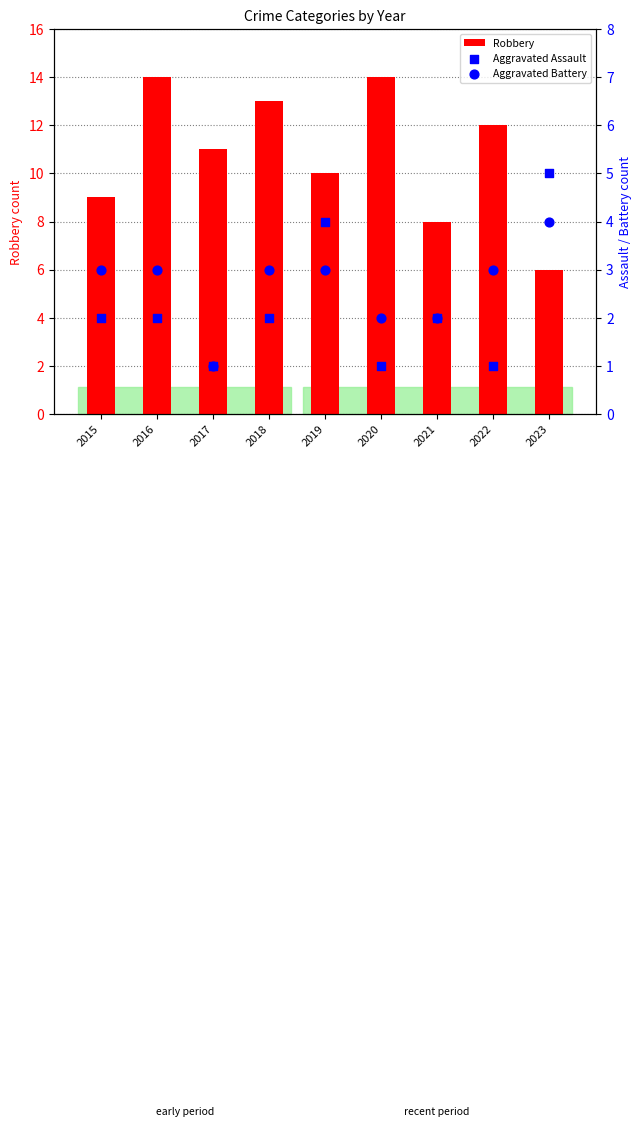

Which series has the largest total across all categories?

Robbery